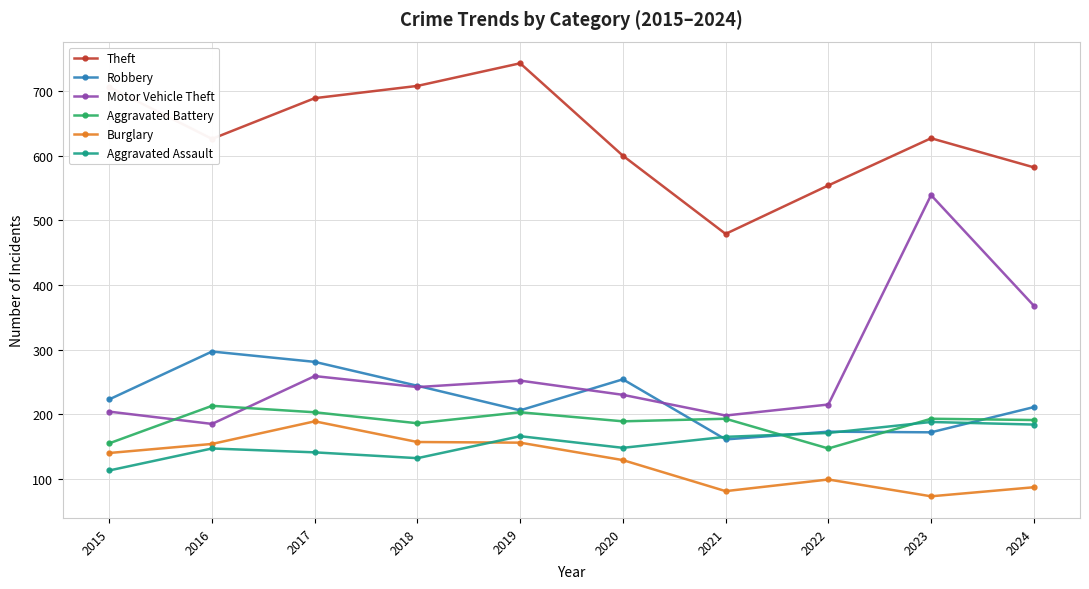

True or false: Motor Vehicle Theft and Theft cross at least once.

False